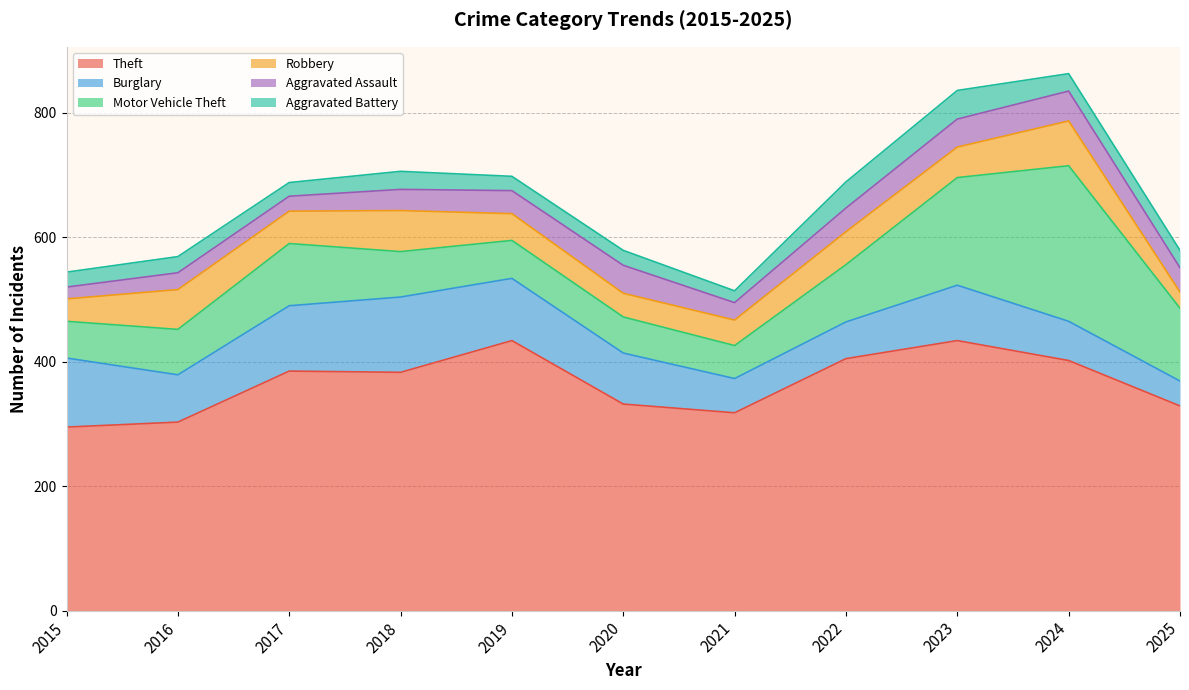

At which category is the sum across all series the highest?

2024